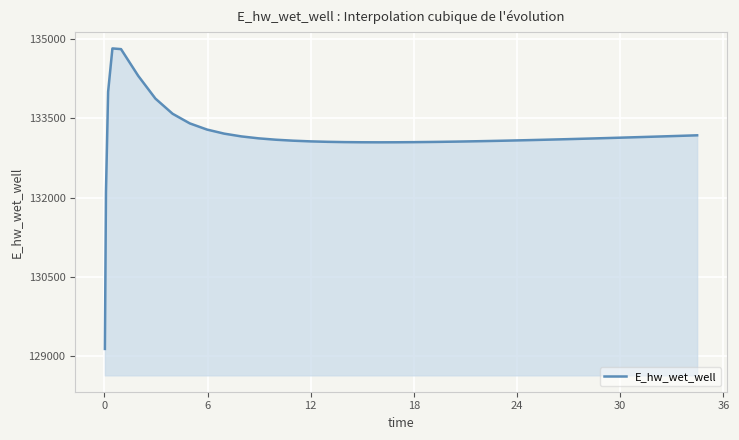

What is the greatest value displayed?

134823.2